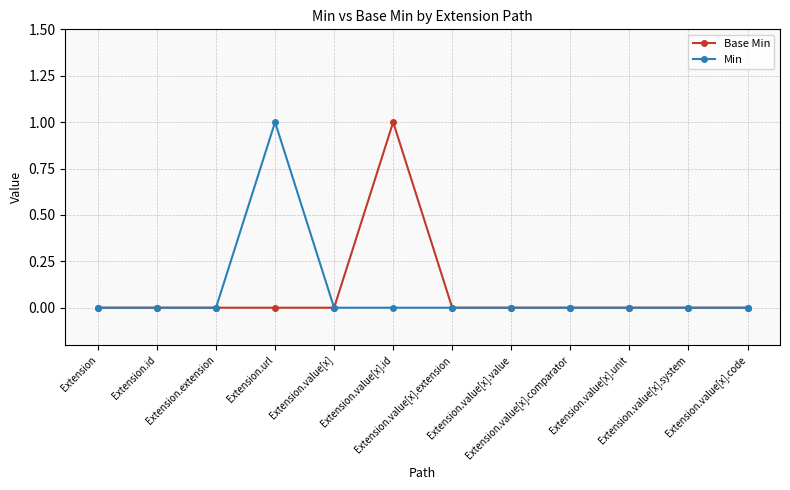

What is the label of the 8th point from the left?

Extension.value[x].value